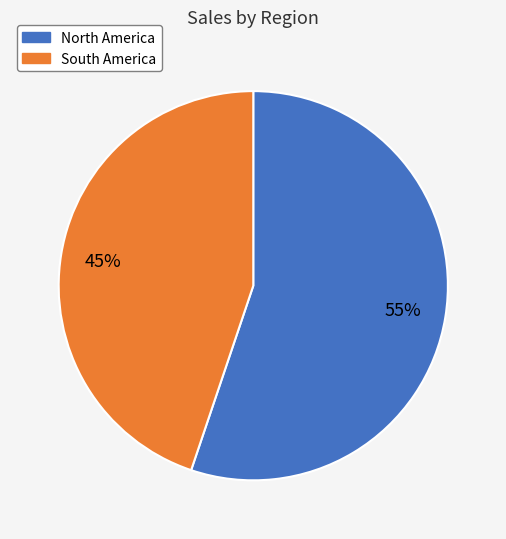

Count the number of slices in the pie.

2